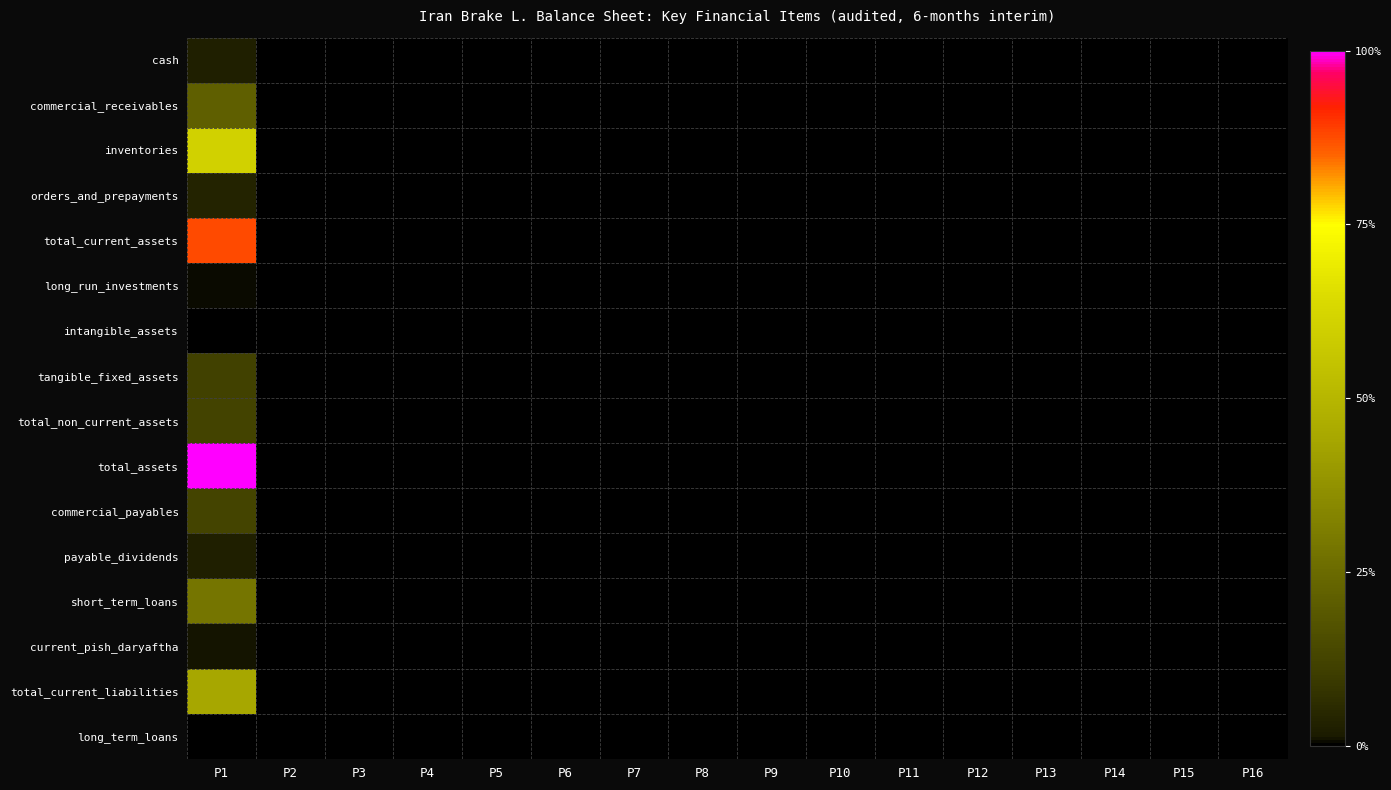

At which category is the sum across all series the highest?

P1